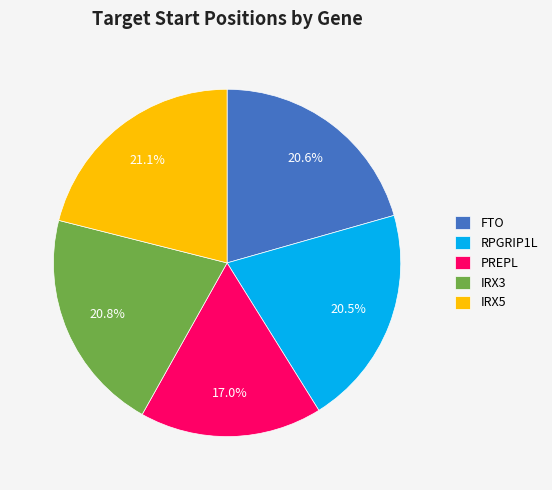

Which category has the smallest portion of the pie?

PREPL